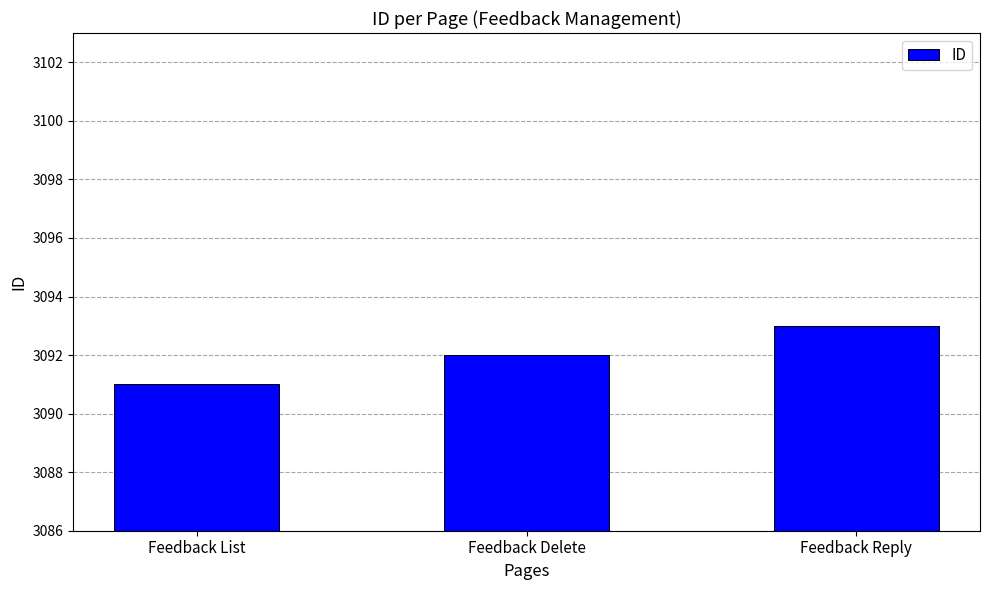

The value at Feedback Delete is 3092. True or false?

True